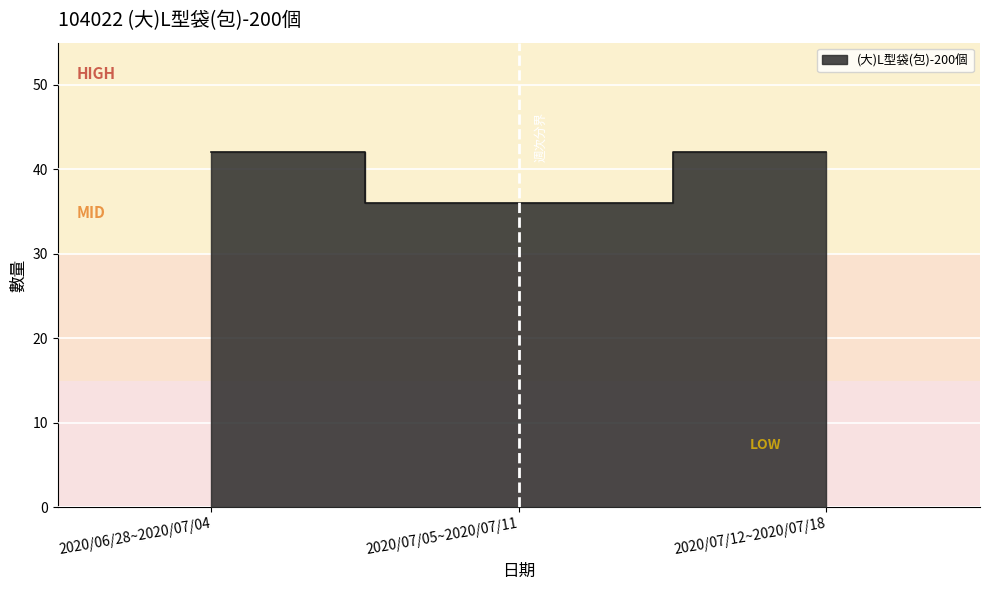

List the labels in order of value, smallest first.

2020/07/05~2020/07/11, 2020/06/28~2020/07/04, 2020/07/12~2020/07/18